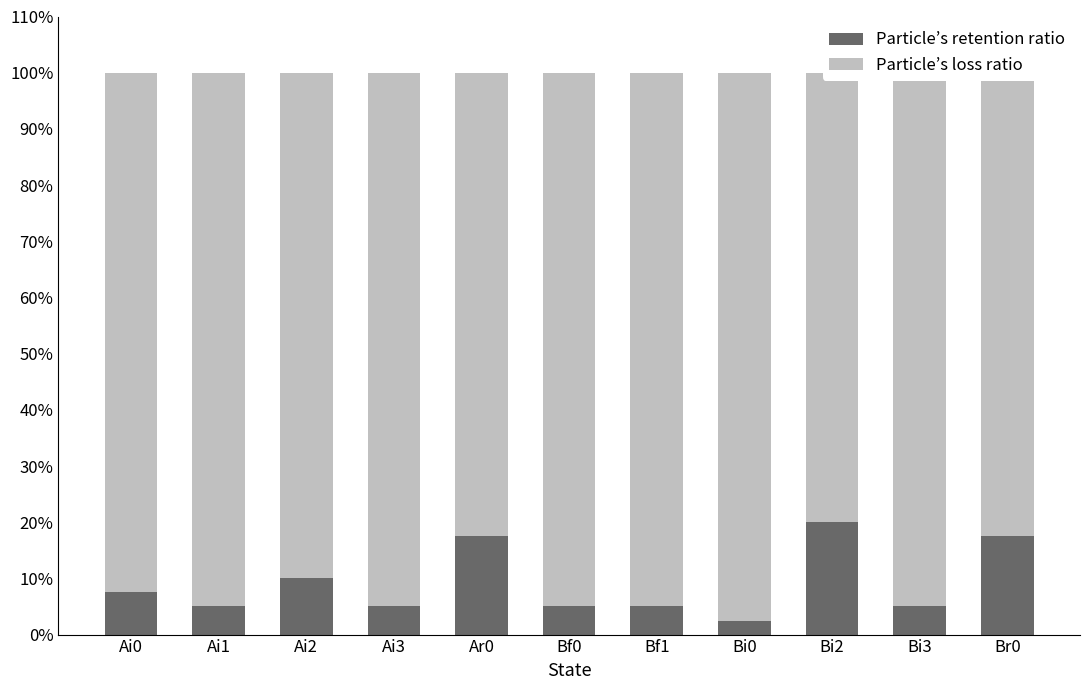

Which series has the largest total across all categories?

Particle’s loss ratio